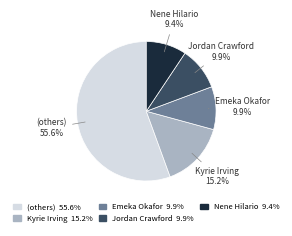

Approximately how many times larger is the value at Jordan Crawford 9.9% compared to Nene Hilario 9.4%?

1.1